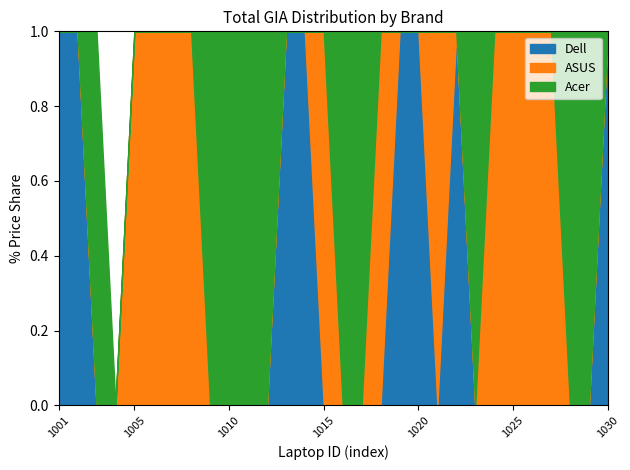

What is the total value across all series at 1020?

1